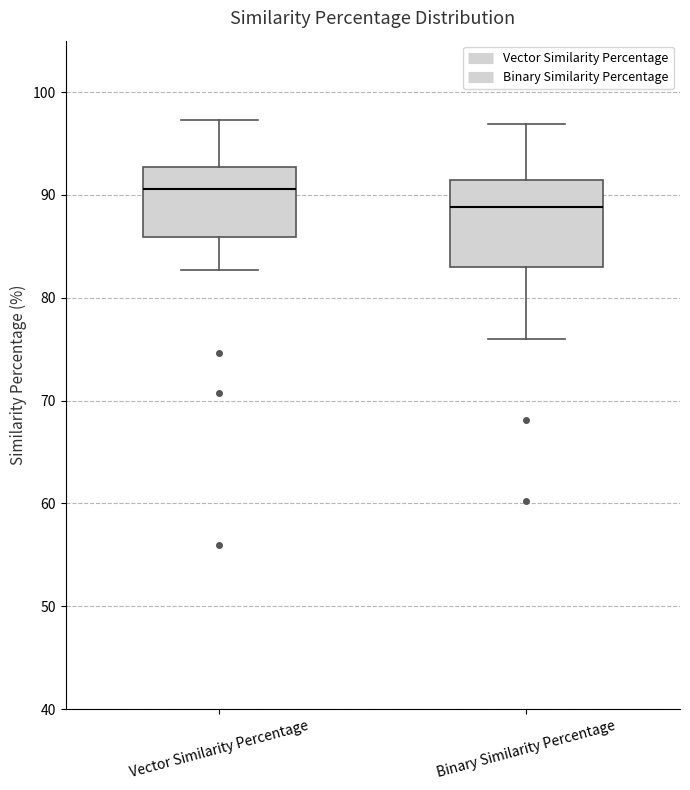

Which box's median line is the lowest?

Binary Similarity Percentage